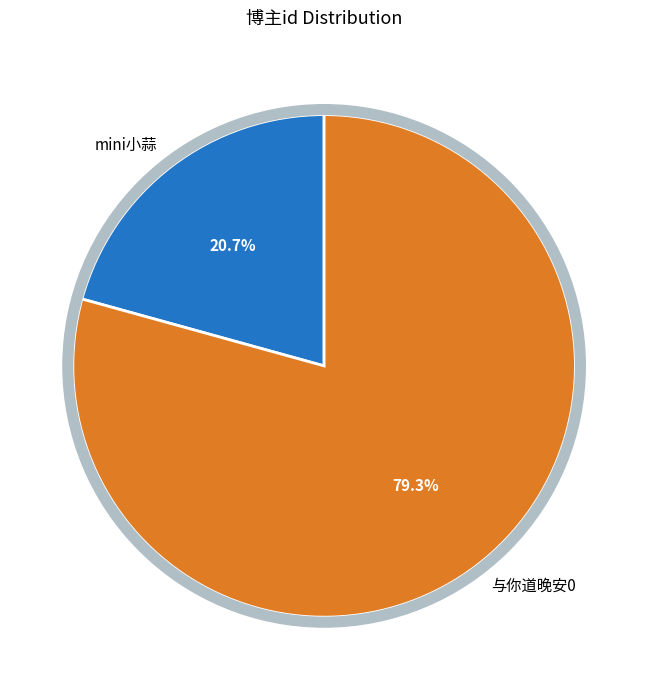

The 与你道晚安0 slice represents 79% of the pie. True or false?

True